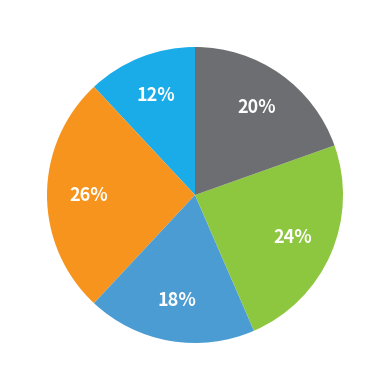

To the nearest percent, what is the average slice percentage?

20%